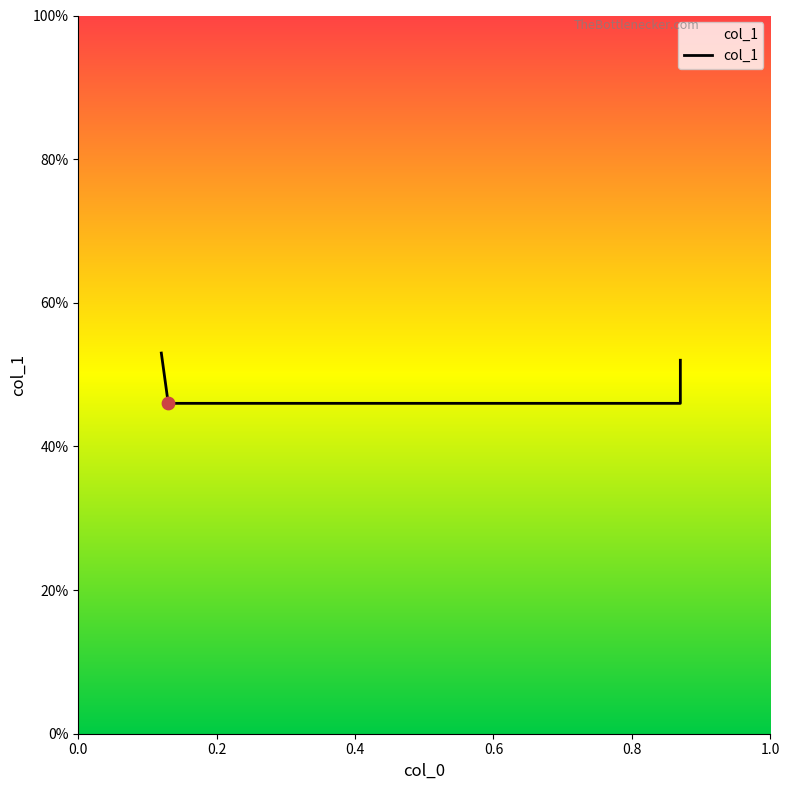

What is the change in value from 0.12 to 0.87?

-0.1